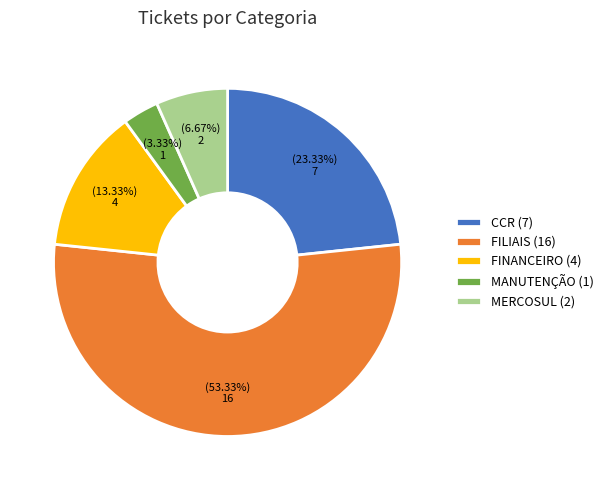

Is the sum of FINANCEIRO (4) and MANUTENÇÃO (1) greater than half?

No